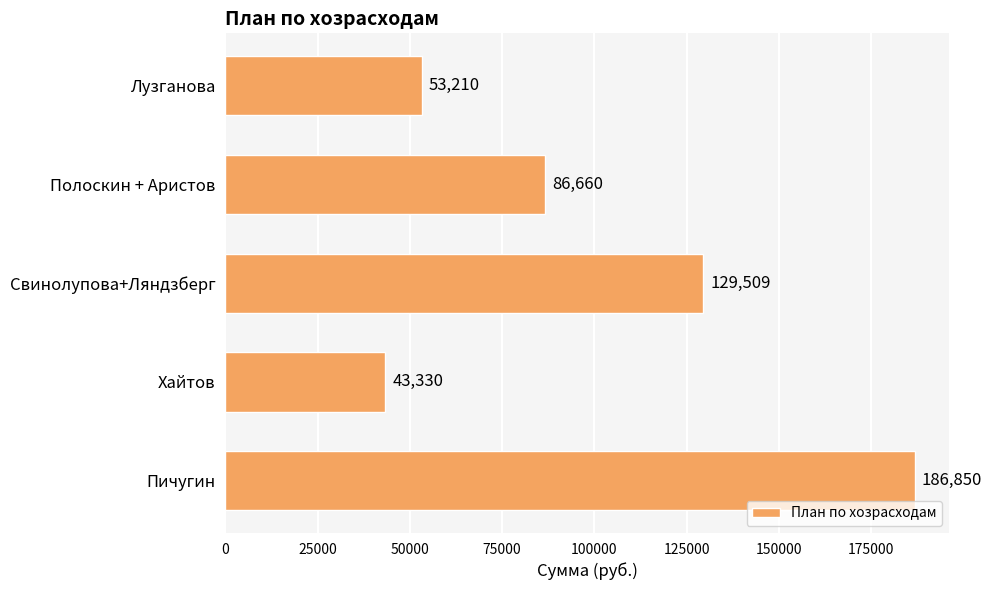

What is the sum of all values?

499559